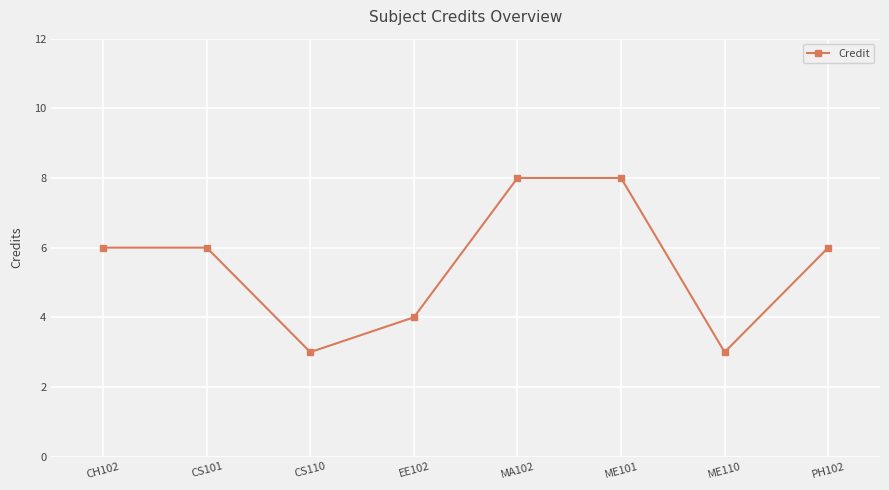

How many points are lower than both their immediate neighbors (excluding endpoints)?

2